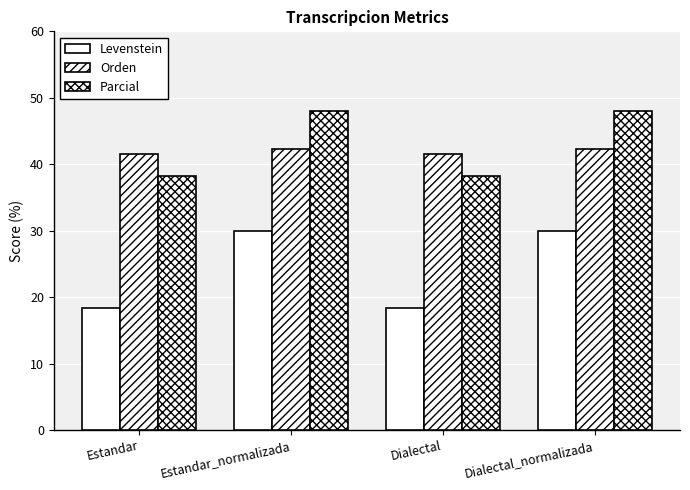

Is the value of Levenstein at Dialectal greater than the value of Orden at Estandar_normalizada?

No